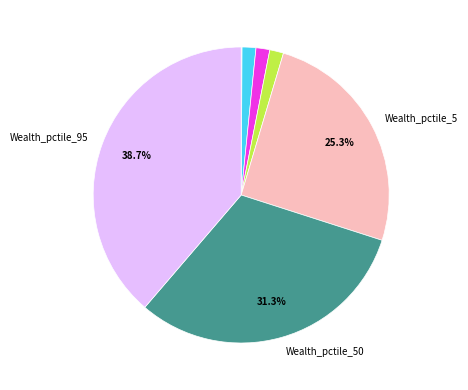

Does any single category account for the majority?

No